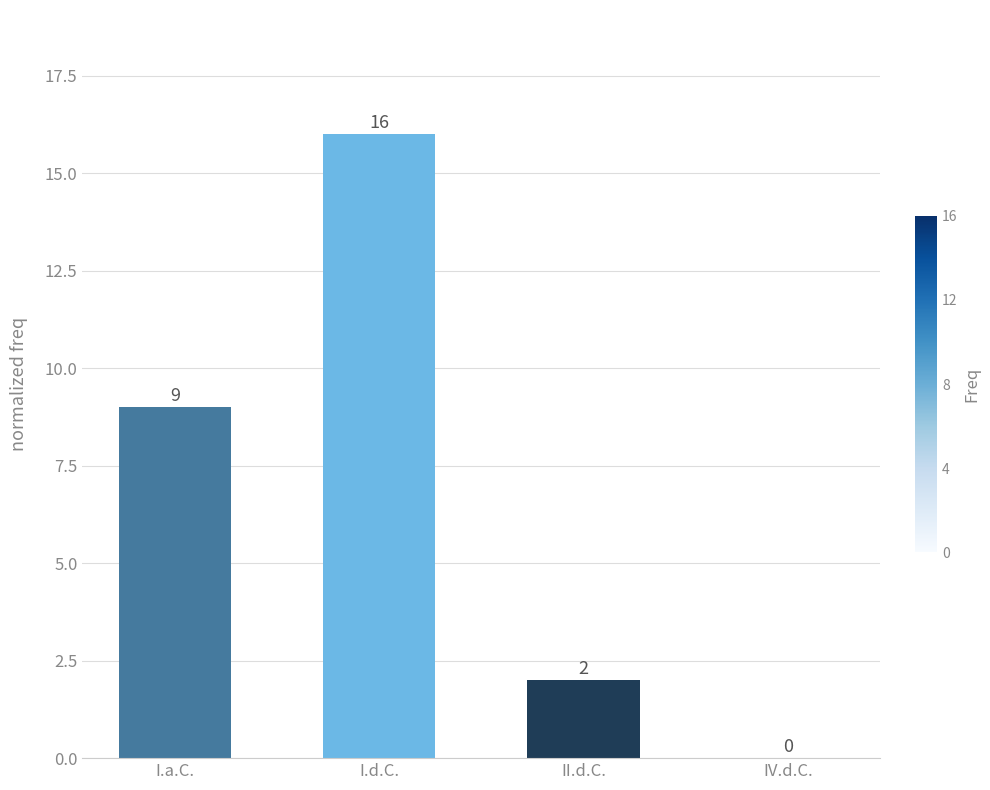

What is the change in value from II.d.C. to IV.d.C.?

-2